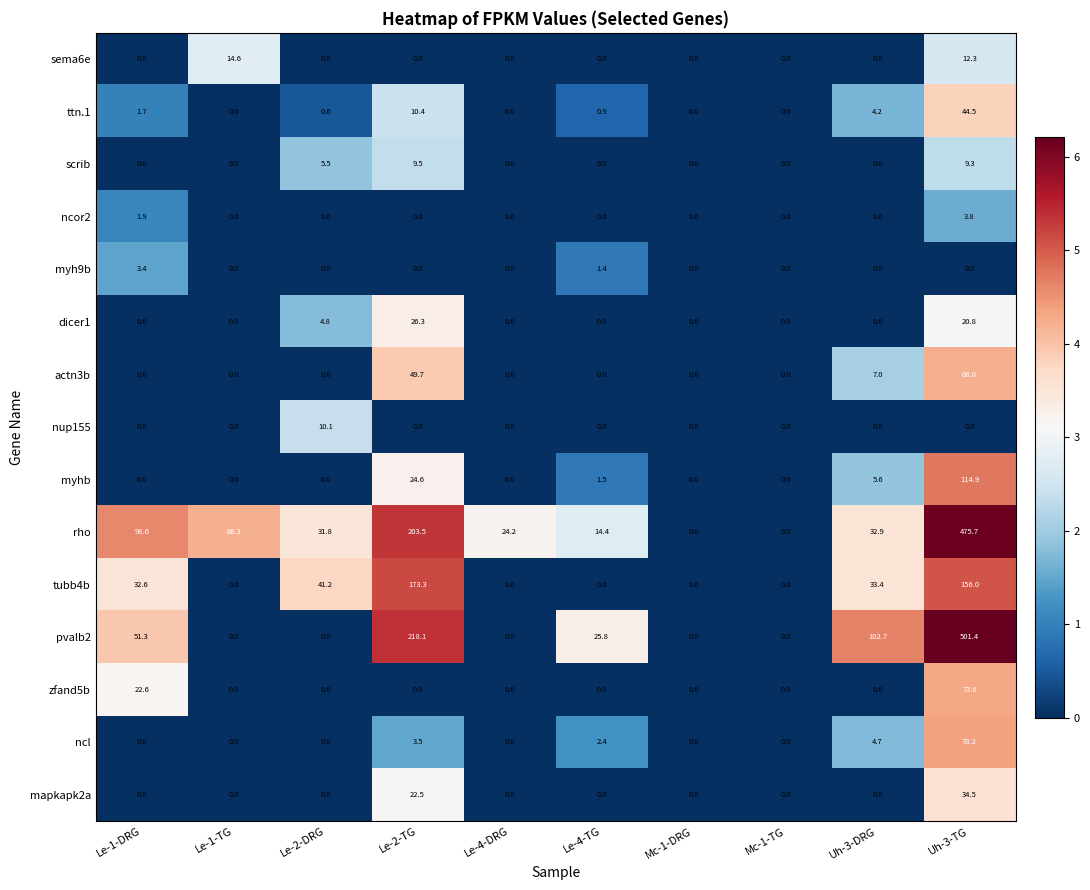

Count the number of categories in the chart.

10